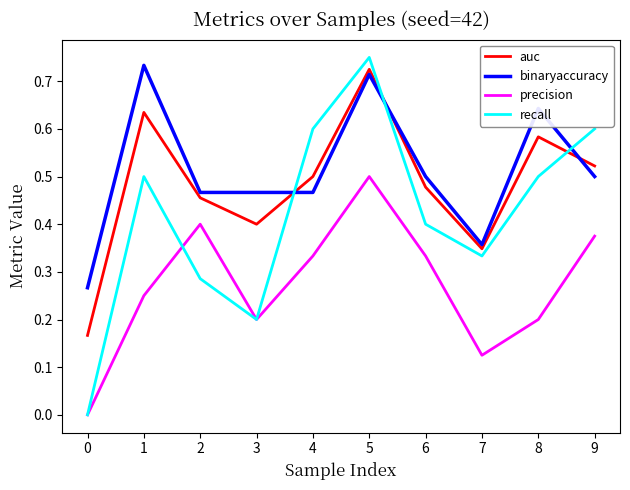

How many times do binaryaccuracy and auc cross each other?

3